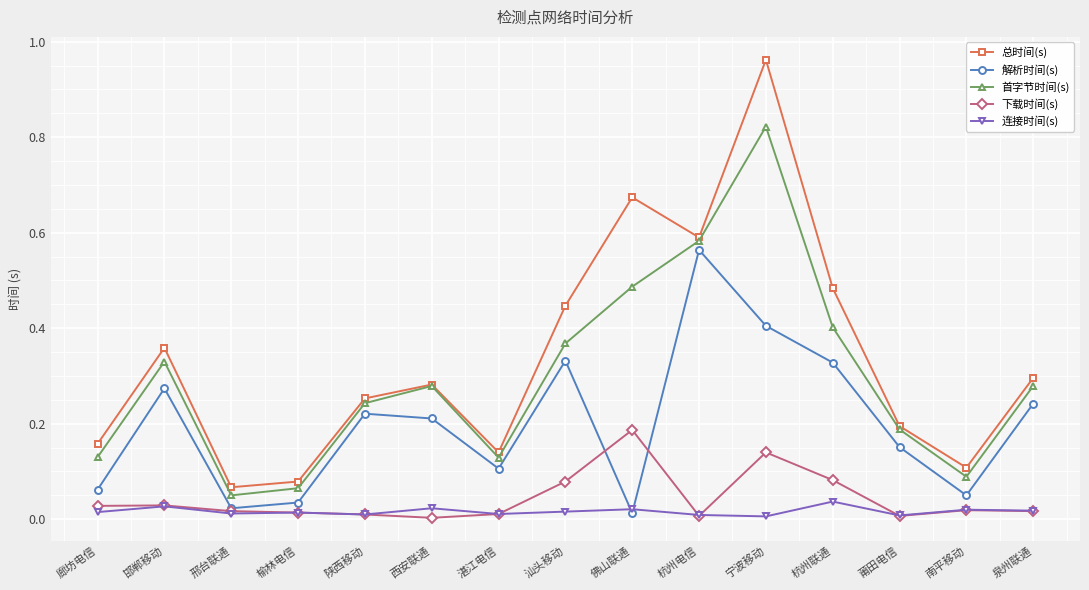

At how many categories does at least one series exceed 0?

15